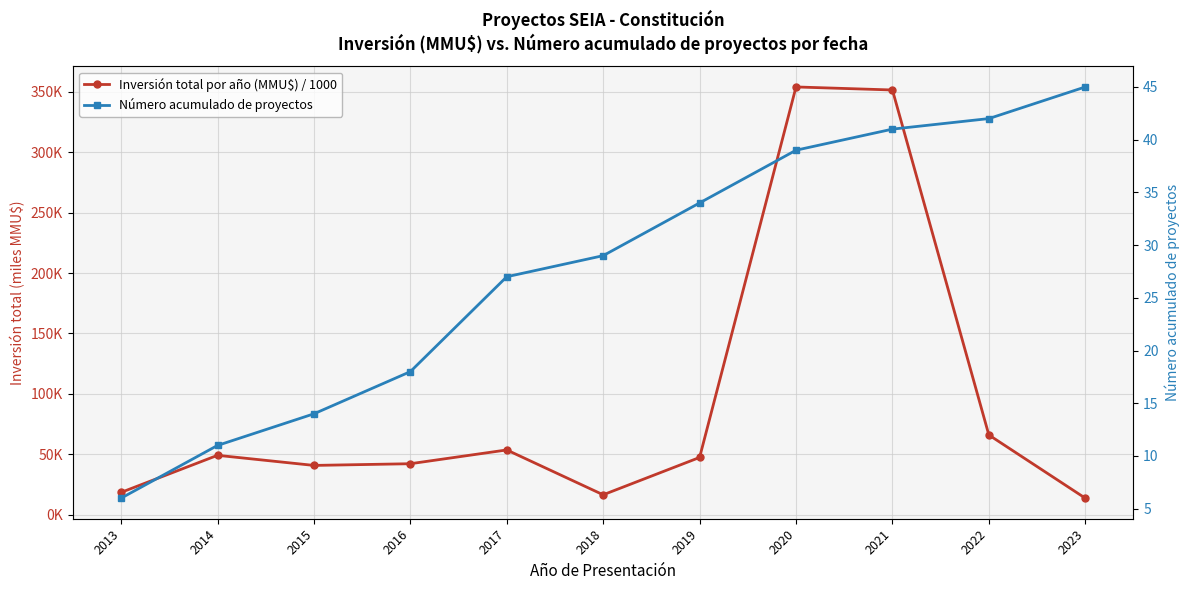

What is the spread (max minus min) of values at 2022?

24.0